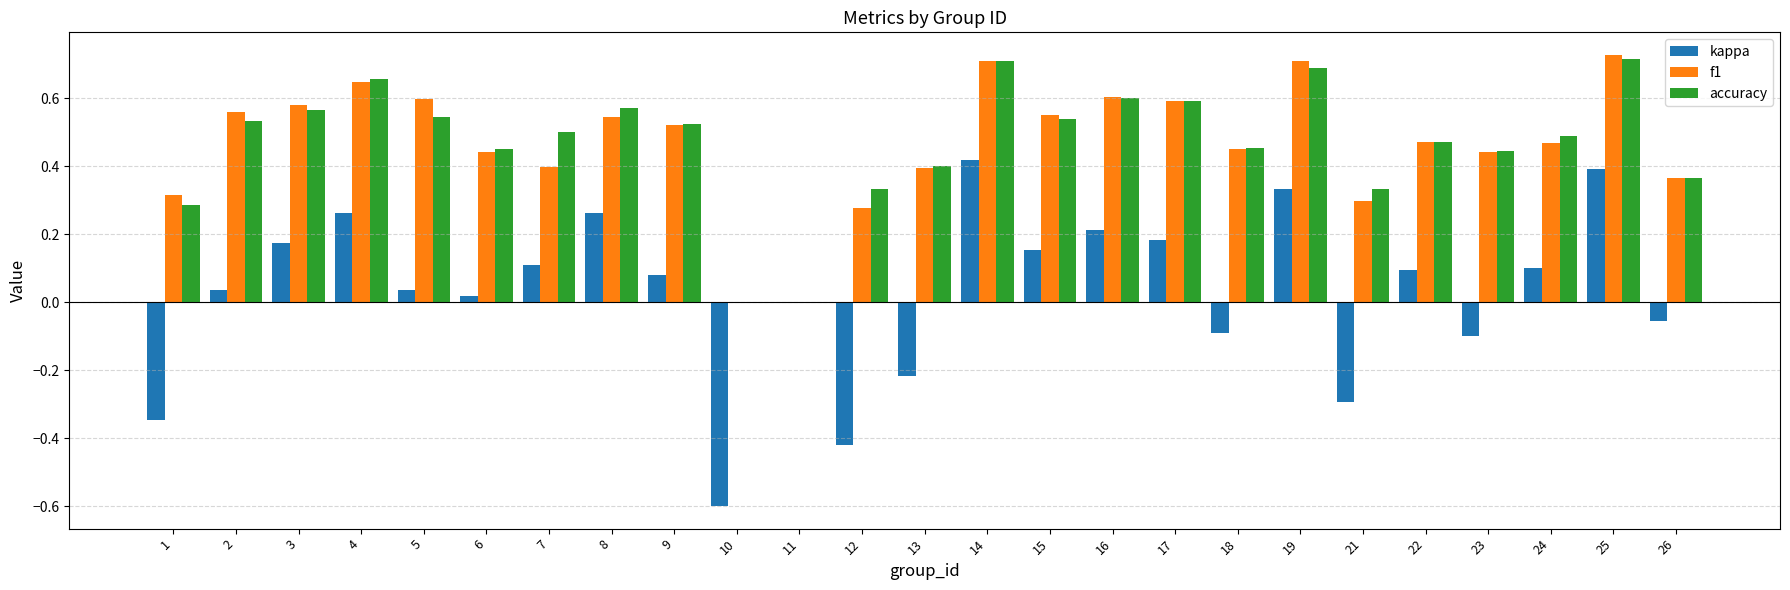

How many series are shown in this chart?

3